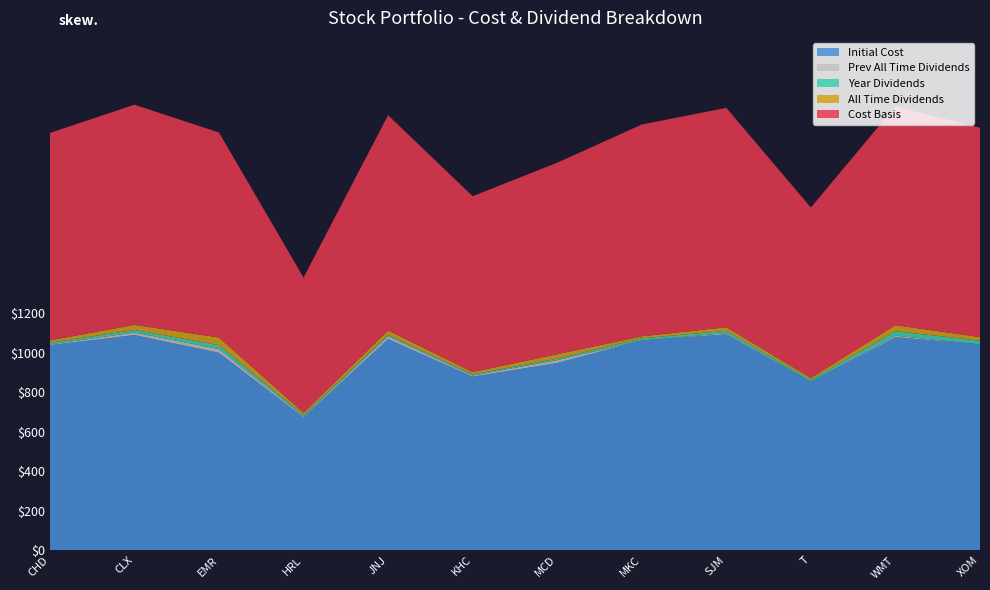

Reading left to right, list all the values displayed in this chart.

Initial Cost: CHD=1038.4	CLX=1089.7	EMR=999.8	HRL=672.4	JNJ=1069.3	KHC=878.6	MCD=948.0	MKC=1062.6	SJM=1093.3	T=852.6	WMT=1078.7	XOM=1042.7
Prev All Time Dividends: CHD=3.9	CLX=12.8	EMR=19.2	HRL=5.5	JNJ=14.4	KHC=6.0	MCD=14.7	MKC=0.0	SJM=6.0	T=0.0	WMT=7.5	XOM=0.0
Year Dividends: CHD=8.4	CLX=13.0	EMR=19.6	HRL=6.5	JNJ=7.3	KHC=6.0	MCD=7.6	MKC=10.4	SJM=12.1	T=10.3	WMT=23.1	XOM=18.3
All Time Dividends: CHD=12.3	CLX=25.8	EMR=38.8	HRL=12.1	JNJ=21.7	KHC=12.0	MCD=22.3	MKC=10.4	SJM=18.1	T=10.3	WMT=30.6	XOM=18.3
Cost Basis: CHD=1050.7	CLX=1115.5	EMR=1038.6	HRL=684.5	JNJ=1091.0	KHC=890.6	MCD=970.3	MKC=1073.0	SJM=1111.4	T=862.9	WMT=1109.3	XOM=1061.0